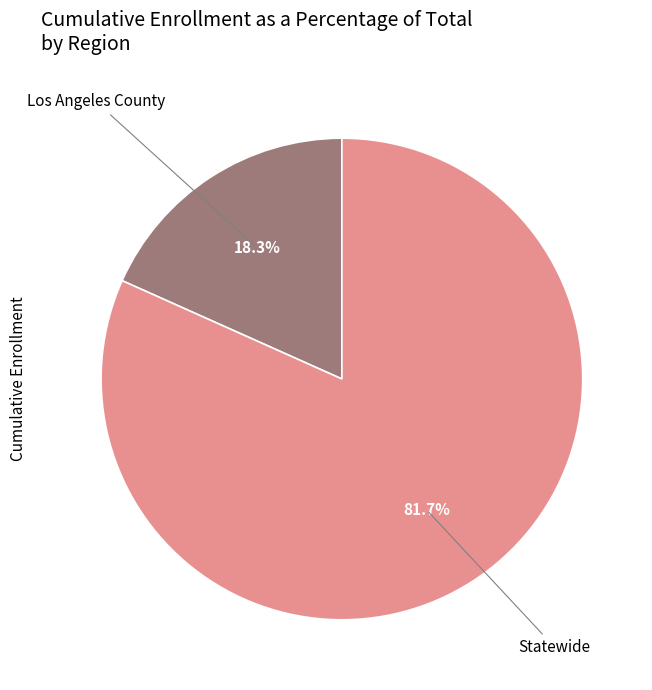

Approximately how many times larger is the value at Statewide compared to Los Angeles County?

4.5